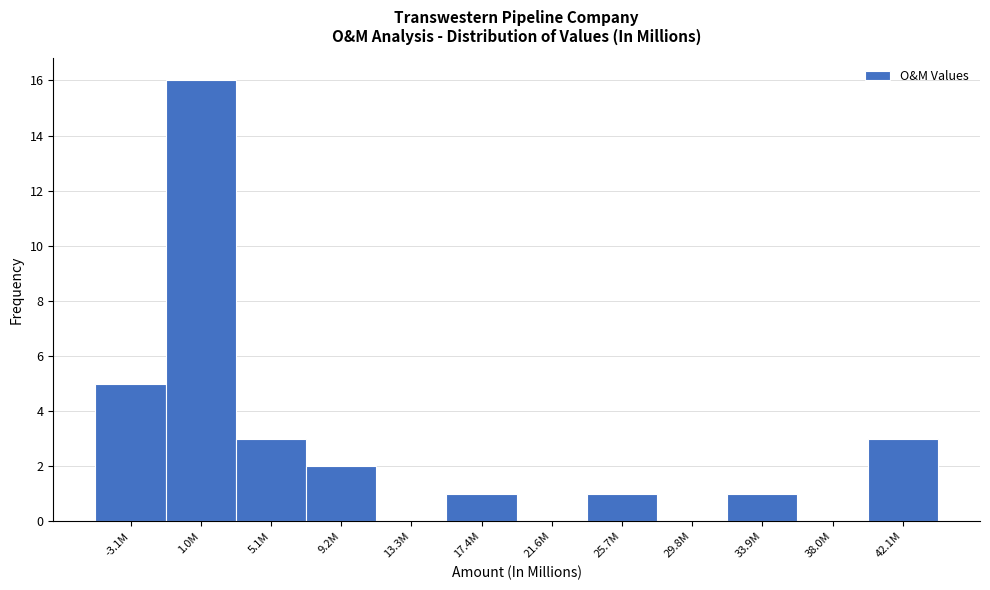

Reading left to right, what are all the values shown in this chart?

-3.1M=5	1.0M=16	5.1M=3	9.2M=2	13.3M=0	17.4M=1	21.6M=0	25.7M=1	29.8M=0	33.9M=1	38.0M=0	42.1M=3